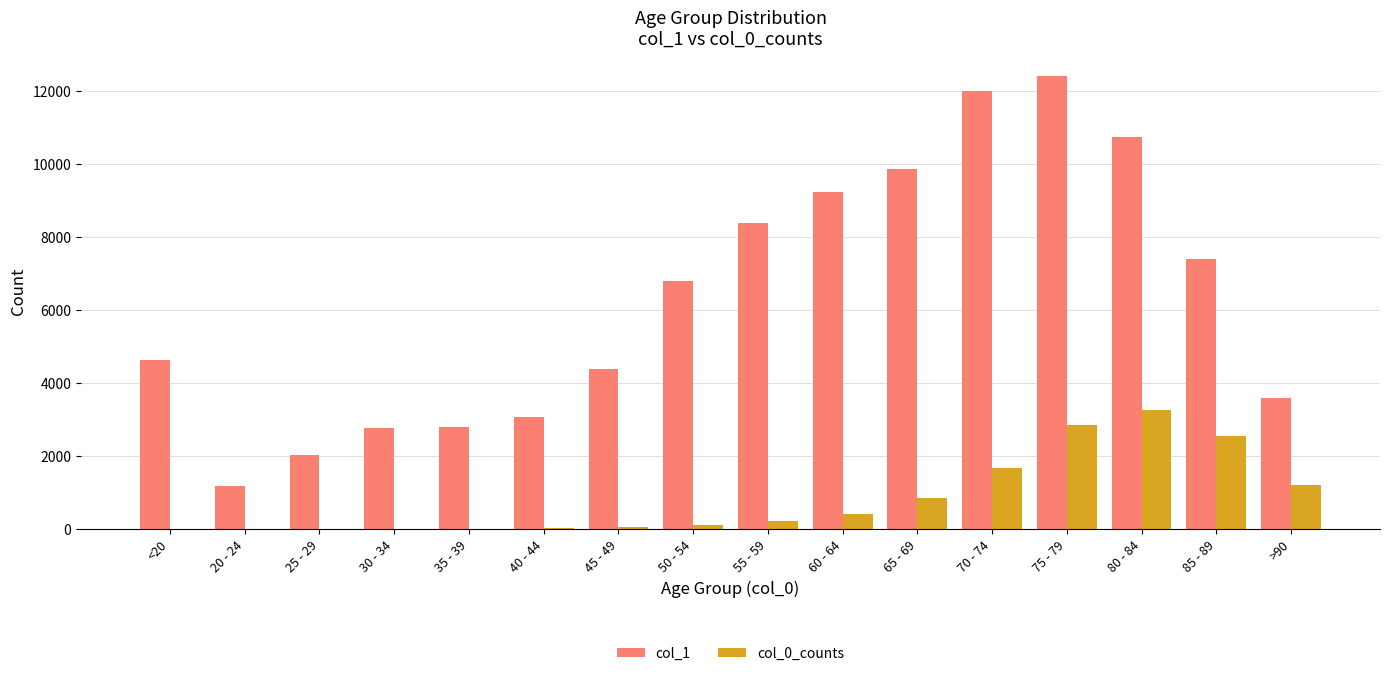

Between 70 - 74 and 85 - 89, which series saw the biggest shift?

col_1